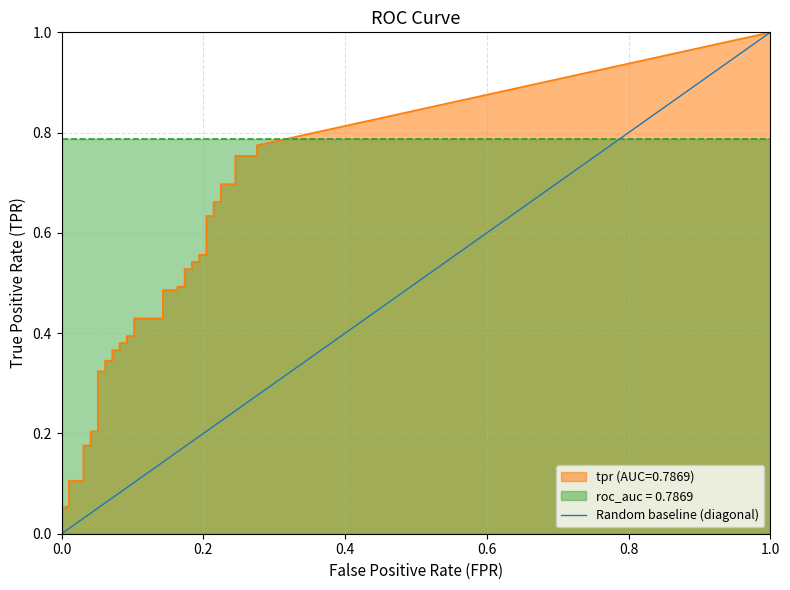

Does the chart display data point markers on the line(s)?

No